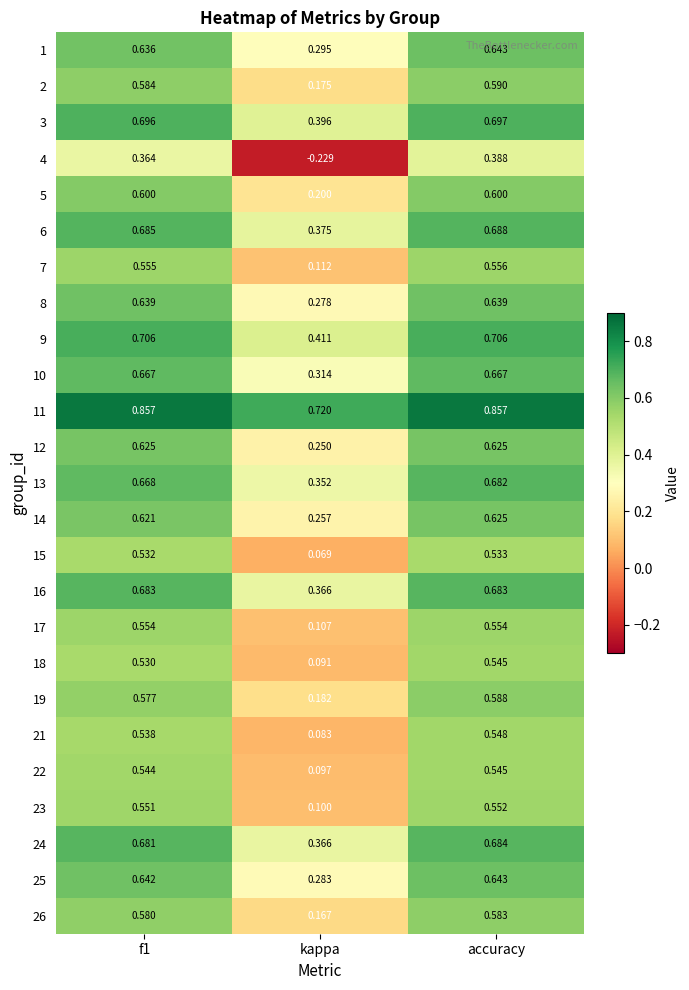

Is the value of 4 at f1 greater than the value of 5 at f1?

No